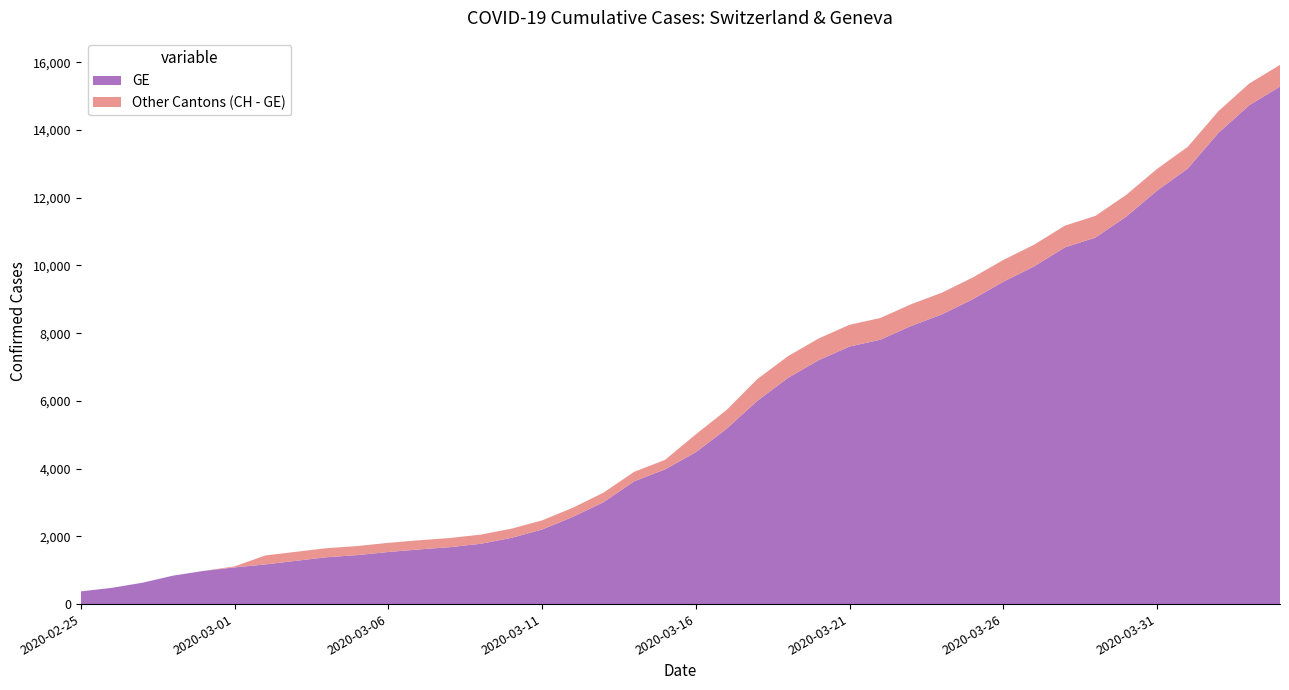

Reading left to right, transcribe all the data shown in this chart.

GE: 375	479	630	840	981	1083	1171	1278	1384	1447	1538	1614	1681	1780	1955	2201	2574	3010	3627	3978	4485	5174	6002	6681	7205	7607	7807	8213	8554	9000	9520	9971	10533	10825	11444	12210	12863	13919	14733	15284
CH: 375	479	630	840	981	1113	1436	1544	1652	1715	1809	1885	1952	2051	2226	2472	2845	3291	3908	4259	5012	5731	6644	7323	7847	8249	8449	8855	9196	9642	10162	10613	11175	11467	12086	12852	13505	14561	15375	15926